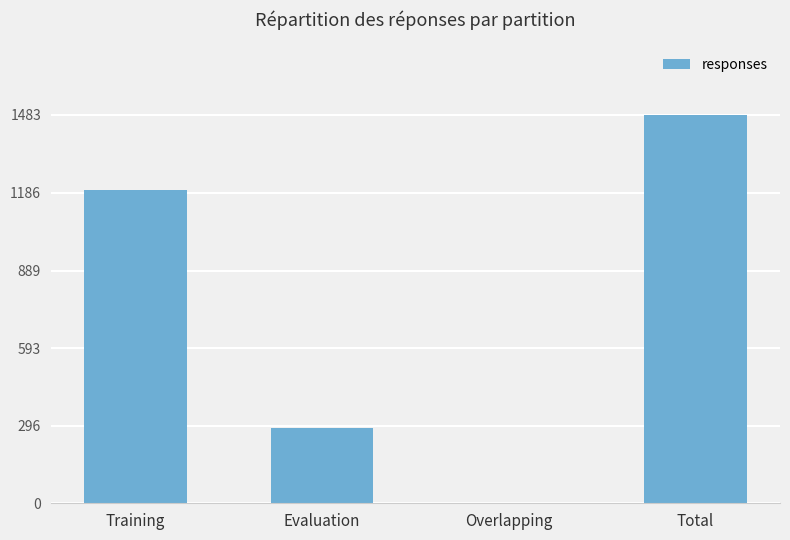

Which has a higher value, Total or Evaluation?

Total